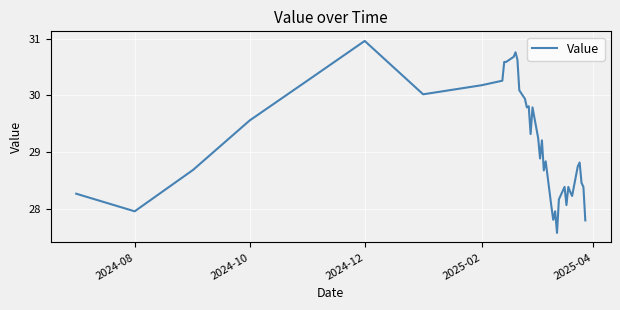

What is the minimum value shown in the chart?

27.6